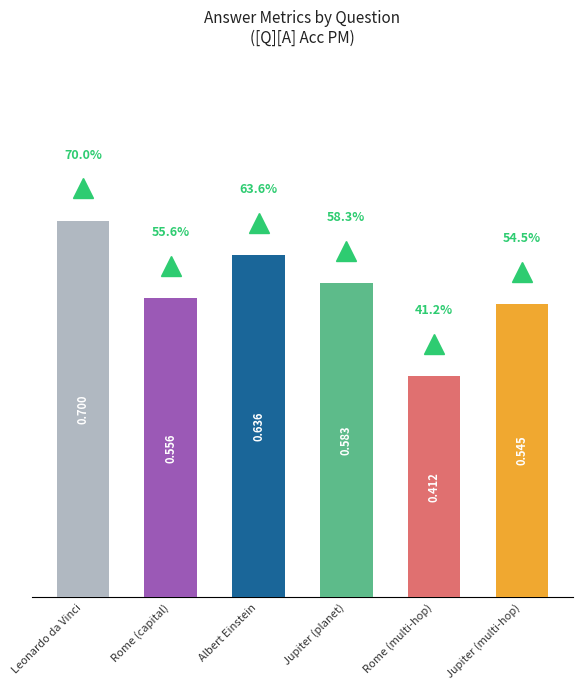

Reading left to right, extract all data points from this chart.

0.7	0.6	0.6	0.6	0.4	0.5